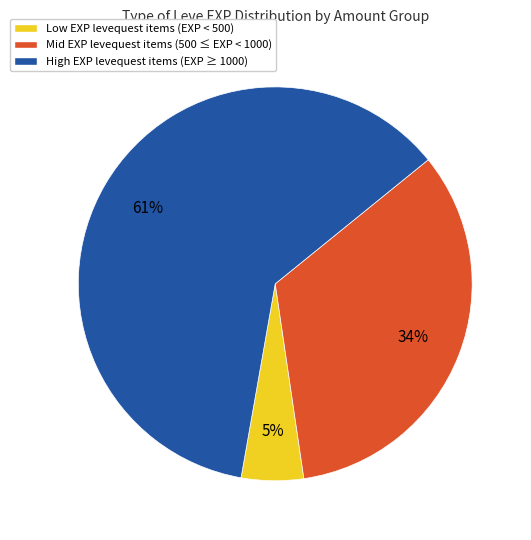

The High EXP levequest items (EXP ≥ 1000) slice represents 61% of the pie. True or false?

True